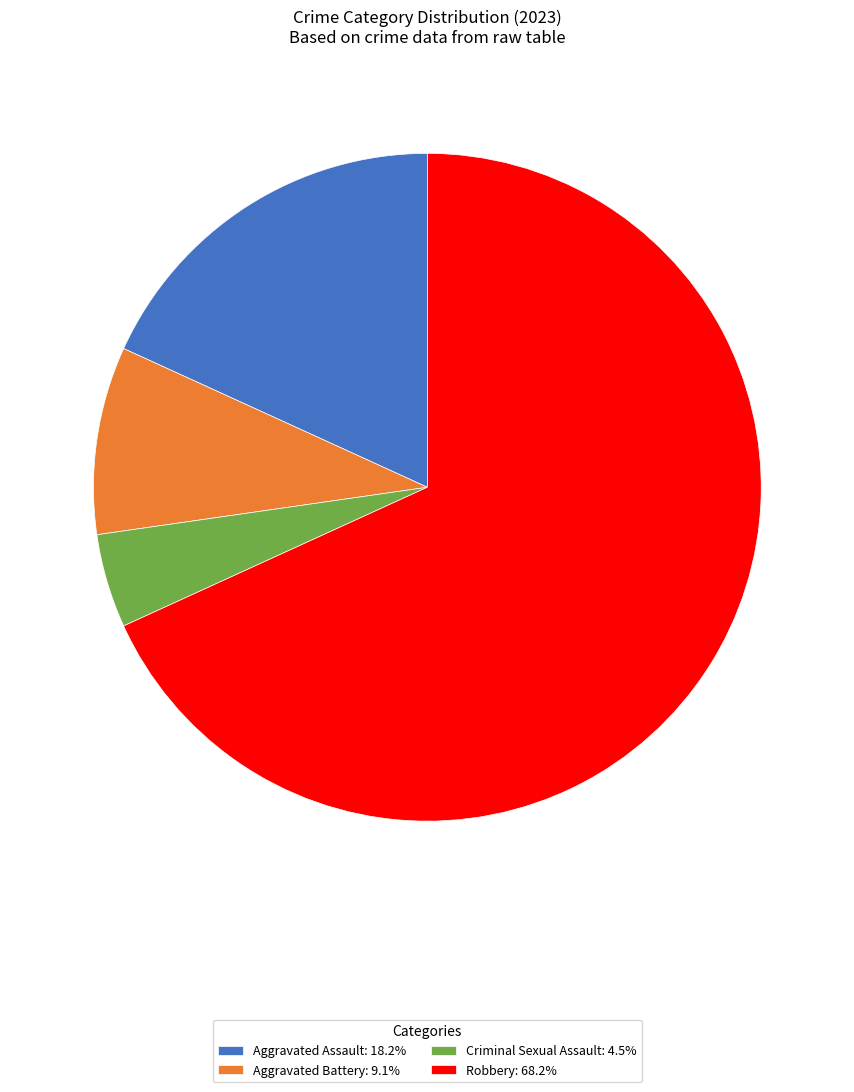

Does Criminal Sexual Assault account for over 50% of the chart?

No